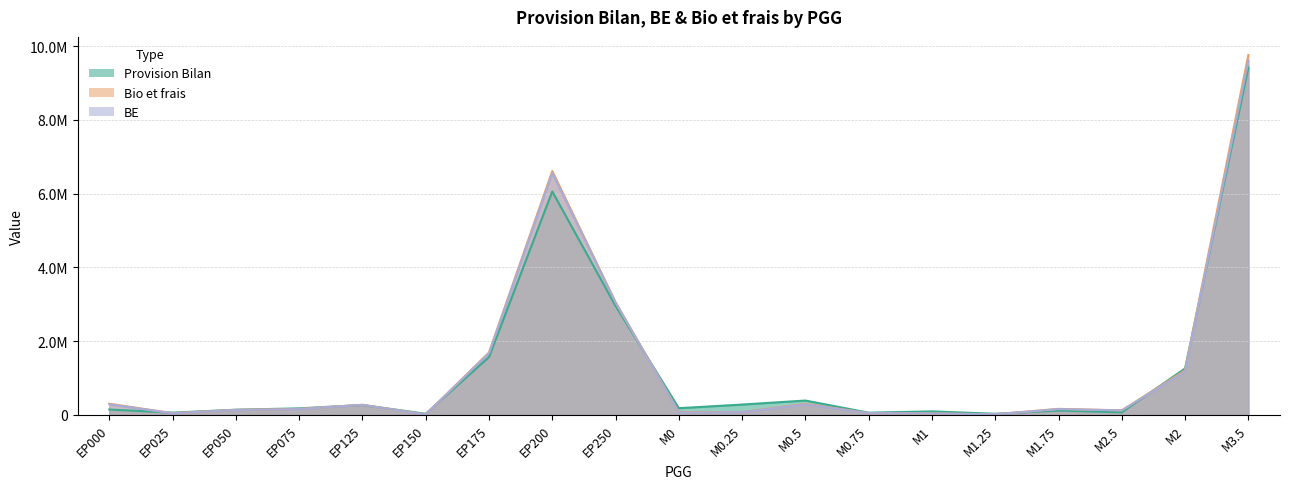

Which category has the lowest value across all series?

EP150